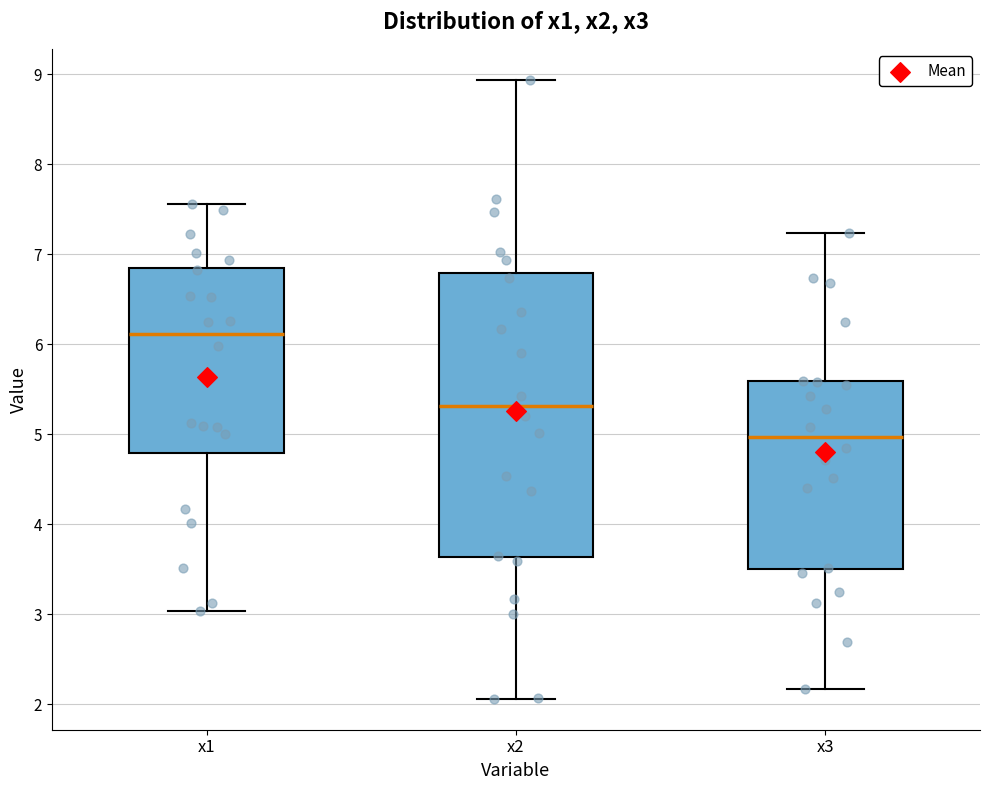

Which box is the tallest, from its lower edge to its upper edge?

x2